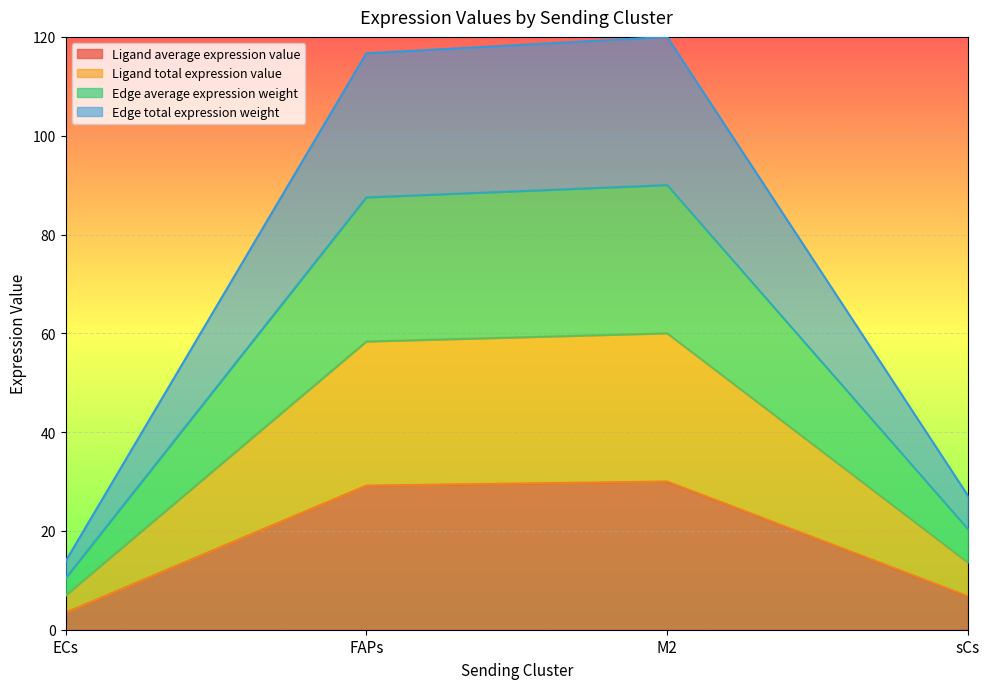

Between FAPs and ECs, which is larger?

FAPs